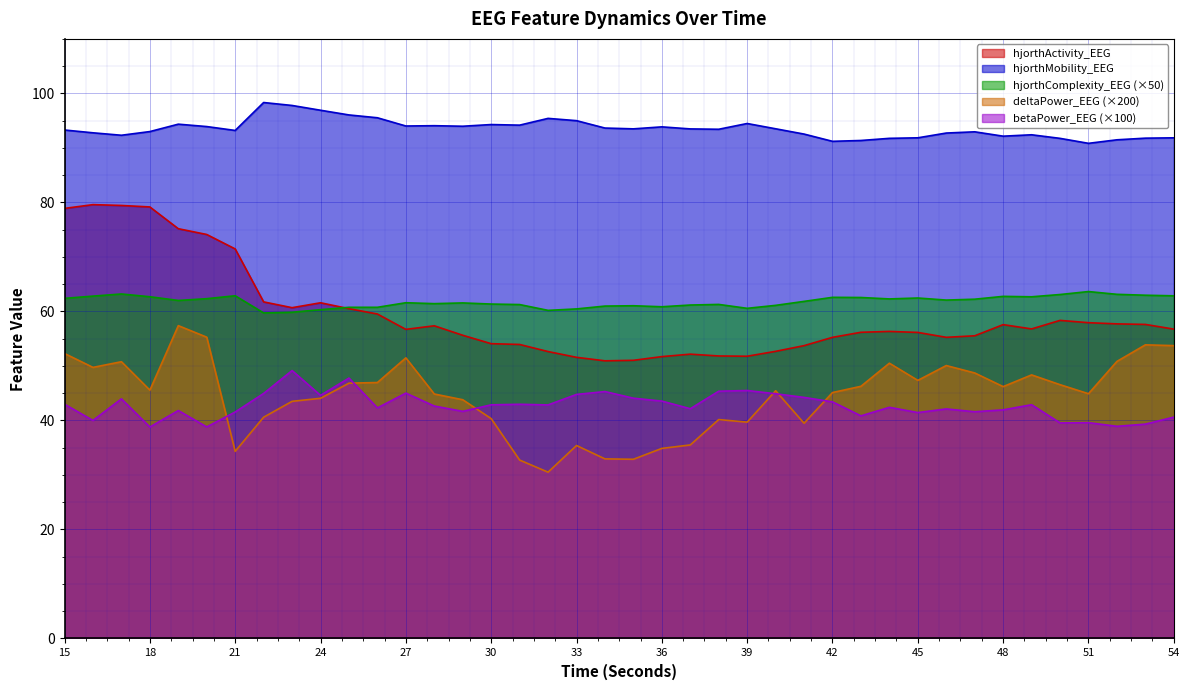

Reading left to right, transcribe all the data shown in this chart.

hjorthActivity_EEG: 15=78.9	16=79.6	17=79.4	18=79.2	19=75.2	20=74.1	21=71.5	22=61.8	23=60.7	24=61.6	25=60.5	26=59.5	27=56.7	28=57.4	29=55.6	30=54.1	31=53.9	32=52.6	33=51.6	34=50.9	35=51.0	36=51.7	37=52.2	38=51.8	39=51.8	40=52.7	41=53.7	42=55.2	43=56.2	44=56.3	45=56.1	46=55.3	47=55.5	48=57.6	49=56.8	50=58.4	51=57.9	52=57.7	53=57.6	54=56.8
hjorthMobility_EEG: 15=93.3	16=92.8	17=92.3	18=93.0	19=94.4	20=93.9	21=93.2	22=98.3	23=97.8	24=96.9	25=96.0	26=95.5	27=94.0	28=94.1	29=94.0	30=94.3	31=94.2	32=95.4	33=95.0	34=93.6	35=93.5	36=93.9	37=93.5	38=93.4	39=94.5	40=93.5	41=92.5	42=91.2	43=91.4	44=91.8	45=91.9	46=92.7	47=93.0	48=92.2	49=92.4	50=91.8	51=90.8	52=91.5	53=91.8	54=91.9
hjorthComplexity_EEG: 15=62.4	16=62.8	17=63.2	18=62.7	19=62.0	20=62.3	21=62.9	22=59.7	23=59.9	24=60.3	25=60.8	26=60.8	27=61.6	28=61.4	29=61.6	30=61.4	31=61.3	32=60.2	33=60.5	34=61.0	35=61.0	36=60.9	37=61.2	38=61.3	39=60.6	40=61.1	41=61.8	42=62.6	43=62.6	44=62.3	45=62.5	46=62.1	47=62.2	48=62.8	49=62.7	50=63.1	51=63.6	52=63.1	53=63.0	54=62.9
deltaPower_EEG: 15=52.3	16=49.7	17=50.8	18=45.6	19=57.4	20=55.3	21=34.3	22=40.6	23=43.5	24=44.1	25=46.8	26=47.0	27=51.5	28=44.9	29=43.8	30=40.3	31=32.7	32=30.5	33=35.4	34=32.9	35=32.9	36=34.9	37=35.5	38=40.2	39=39.7	40=45.4	41=39.5	42=45.1	43=46.3	44=50.5	45=47.4	46=50.1	47=48.7	48=46.2	49=48.4	50=46.6	51=44.9	52=50.8	53=53.9	54=53.7
betaPower_EEG: 15=43.0	16=40.0	17=44.0	18=38.8	19=41.8	20=38.8	21=41.6	22=45.0	23=49.2	24=44.6	25=47.8	26=42.3	27=45.0	28=42.6	29=41.7	30=42.9	31=43.0	32=42.8	33=44.8	34=45.3	35=44.1	36=43.6	37=42.1	38=45.4	39=45.5	40=44.9	41=44.2	42=43.4	43=40.8	44=42.4	45=41.4	46=42.1	47=41.6	48=41.9	49=42.9	50=39.5	51=39.6	52=38.9	53=39.3	54=40.6